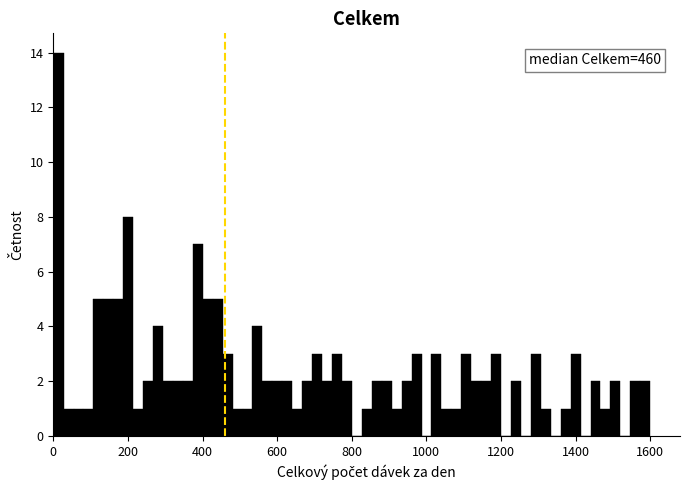

Around what value on the x-axis is the tallest bar? Give the approximate position of its centre, as read against the axis.

20